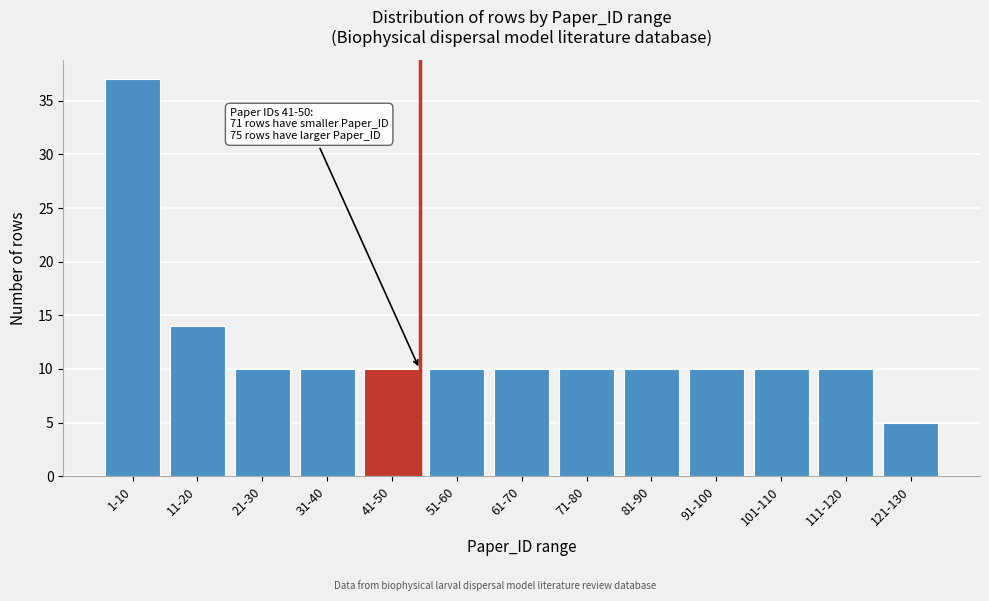

Reading left to right, extract all data points from this chart.

1-10=37	11-20=14	21-30=10	31-40=10	41-50=10	51-60=10	61-70=10	71-80=10	81-90=10	91-100=10	101-110=10	111-120=10	121-130=5